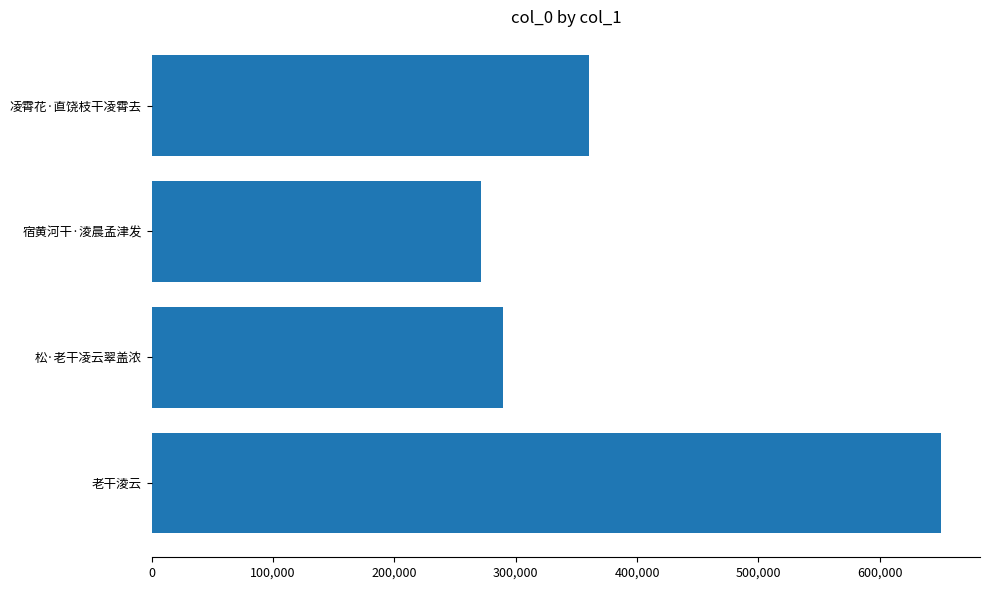

Which has a higher value, 老干淩云 or 凌霄花·直饶枝干凌霄去?

老干淩云